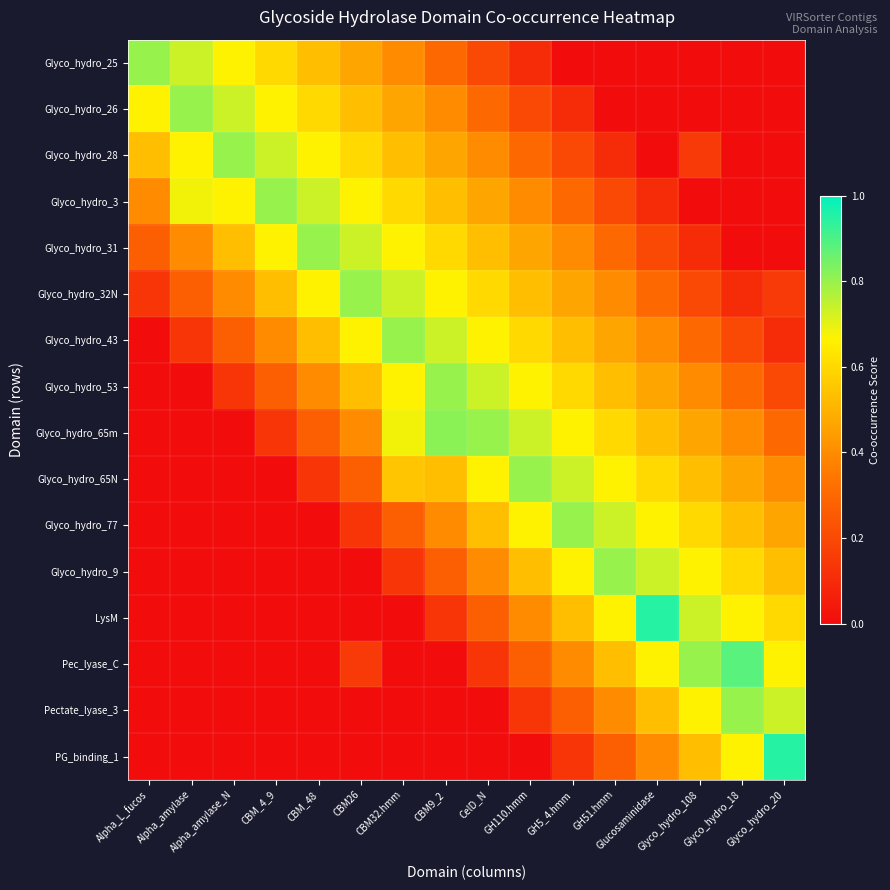

Which series changed the most between Alpha_L_fucos and CBM26?

Glyco_hydro_32N